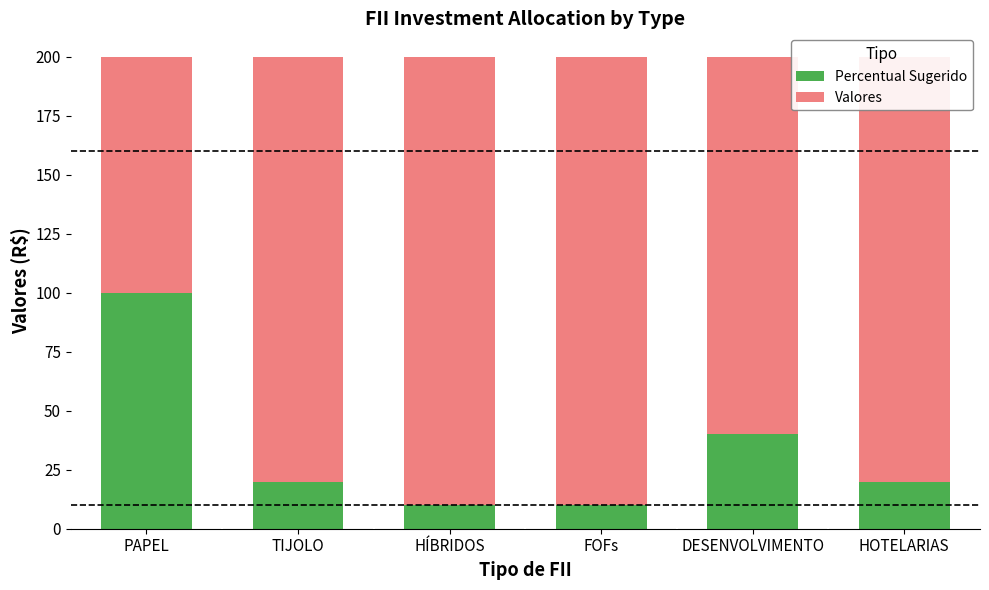

What is the total value across all series at HÍBRIDOS?

200